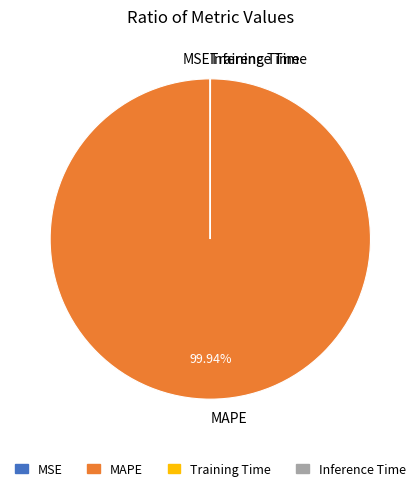

What is the largest slice in the pie chart?

MAPE